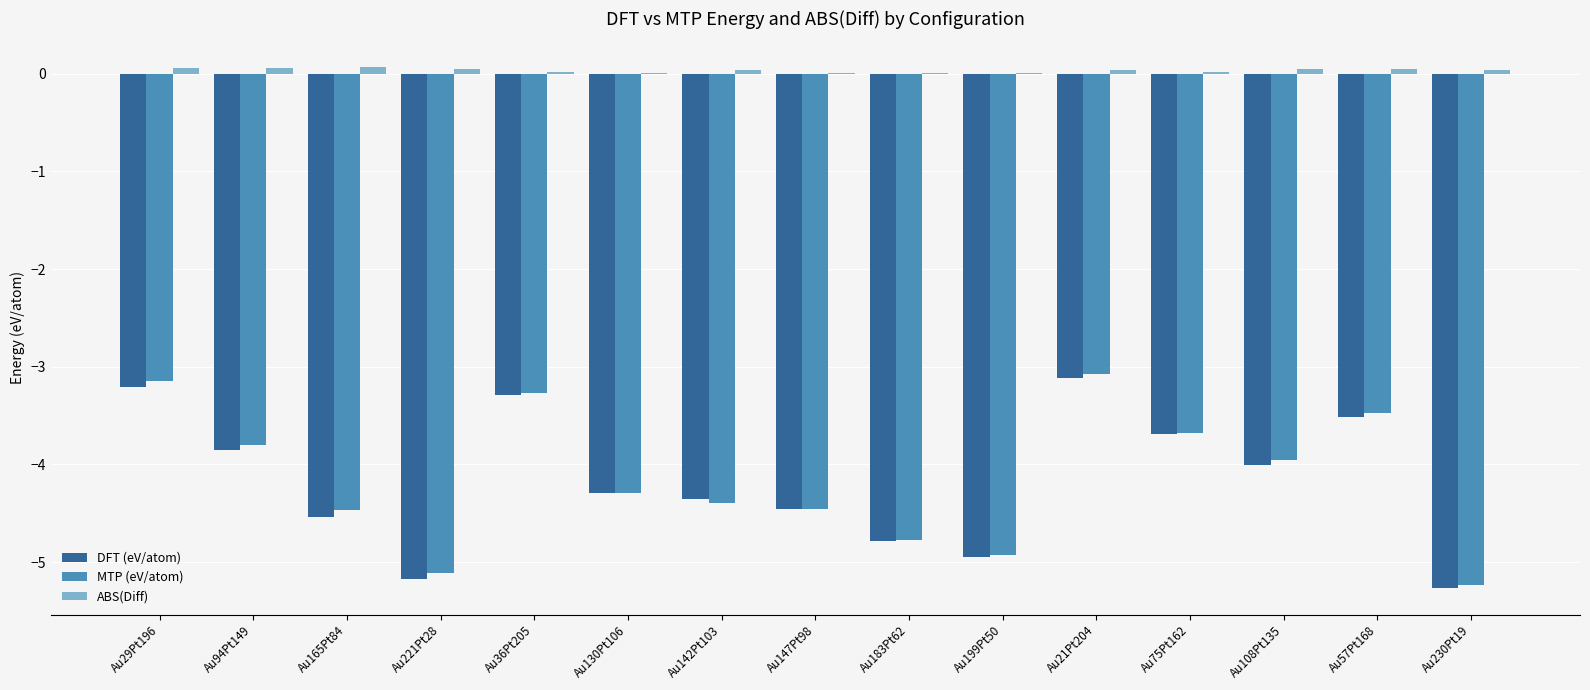

Which series changed the most between Au199Pt50 and Au75Pt162?

MTP (eV/atom)